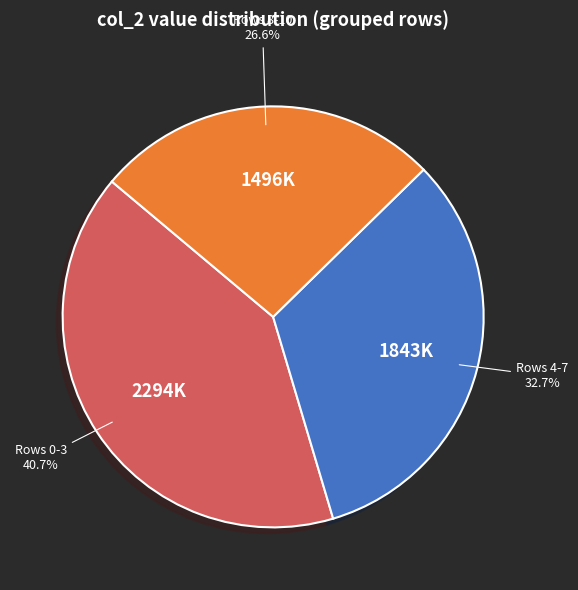

What is the smallest slice in the pie chart?

Rows 8-10